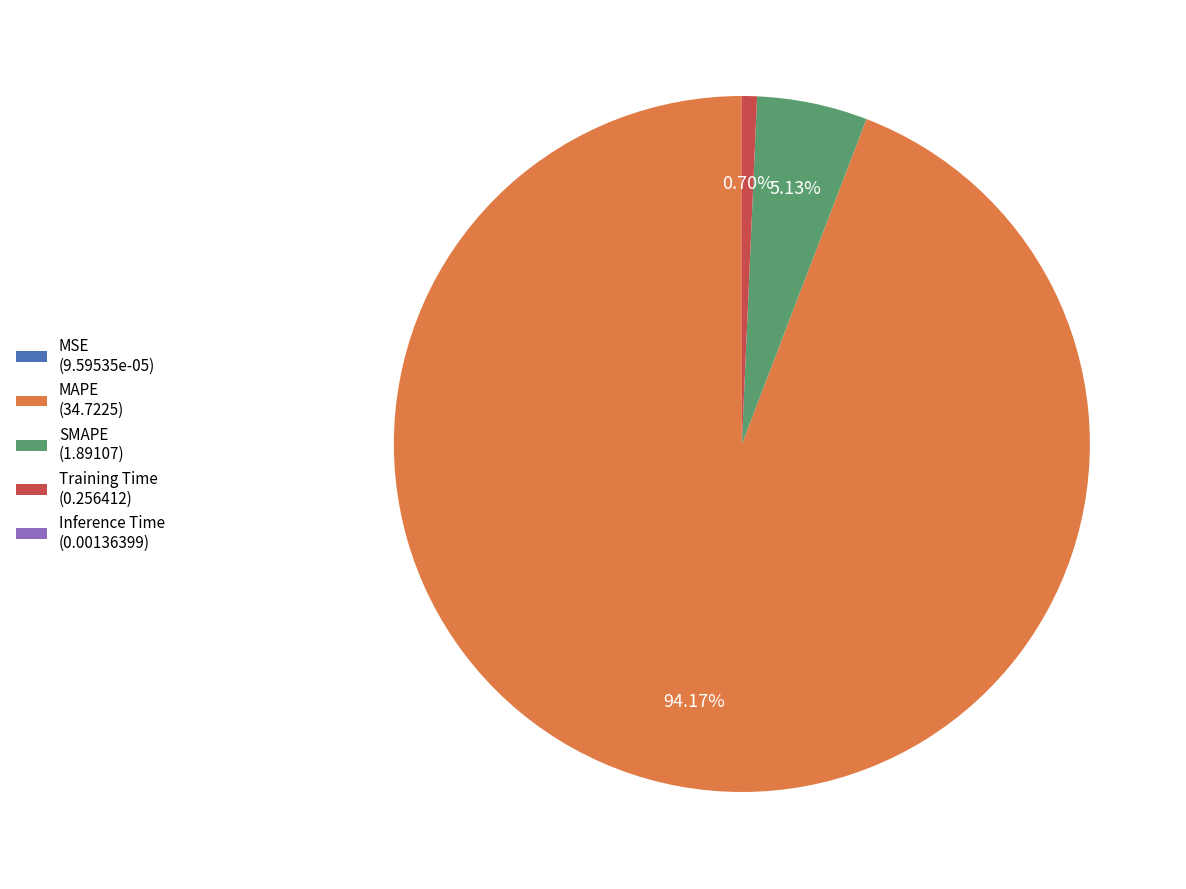

Between MAPE (34.7225) and Training Time (0.256412), which is larger?

MAPE (34.7225)